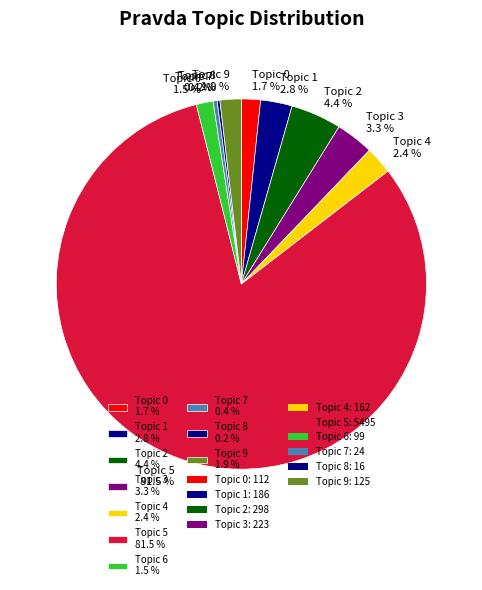

Between Topic 6 and Topic 2, which is larger?

Topic 2